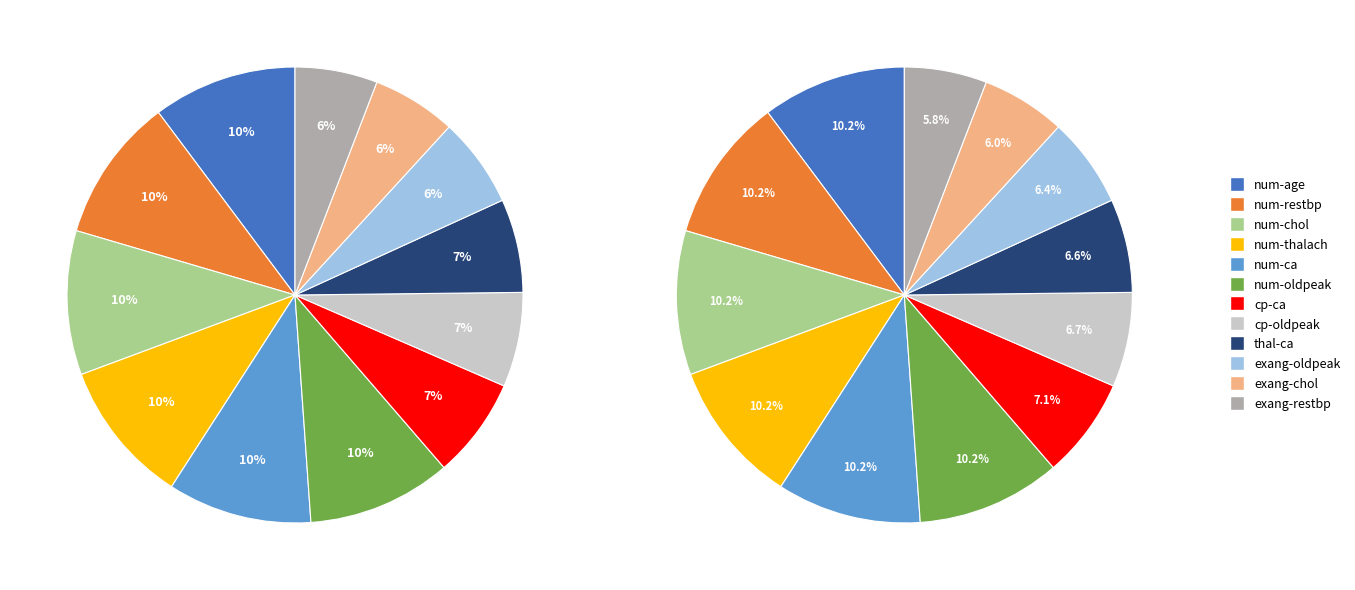

How many slices are in this pie chart?

12